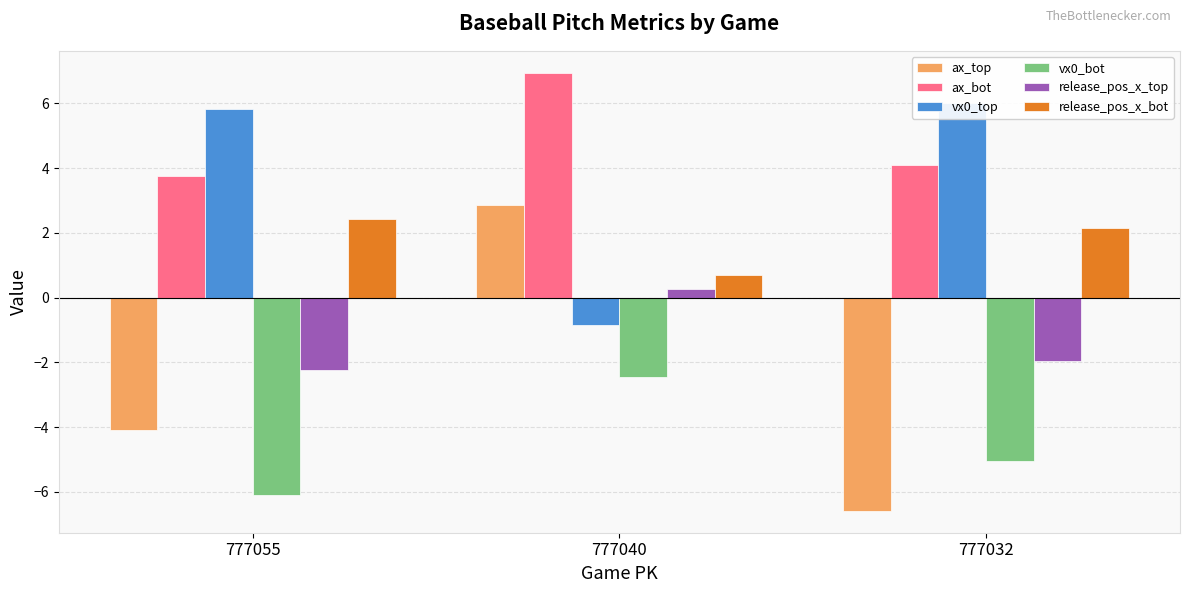

Rank the series at 777055 from highest to lowest value.

vx0_top, ax_bot, release_pos_x_bot, release_pos_x_top, ax_top, vx0_bot